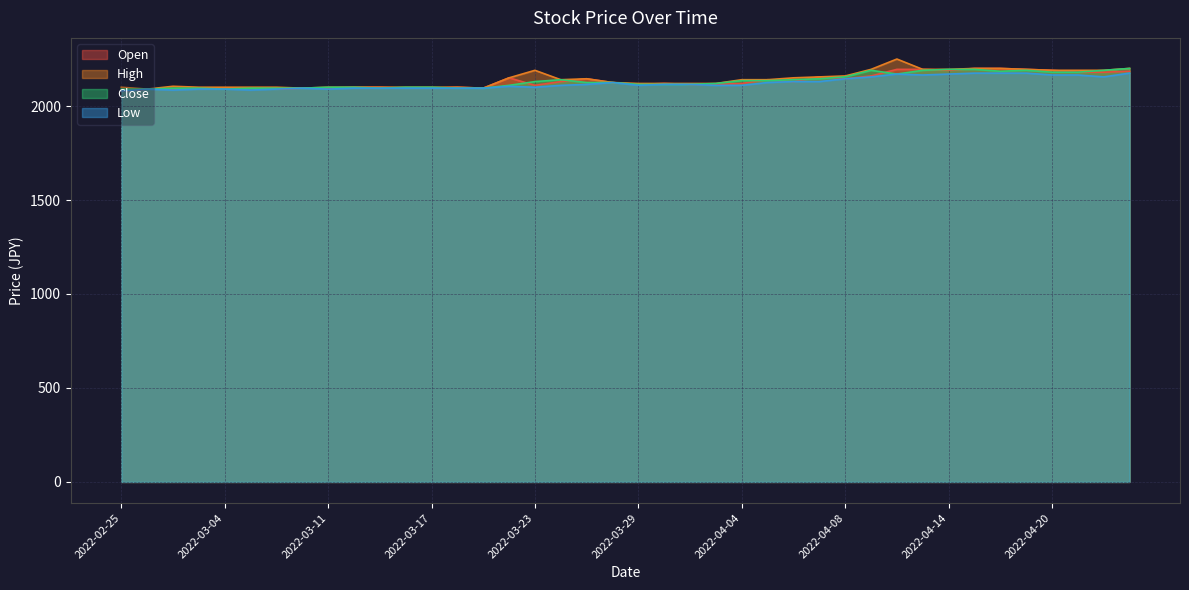

True or false: Close has more than 0 points higher than both neighbors.

True